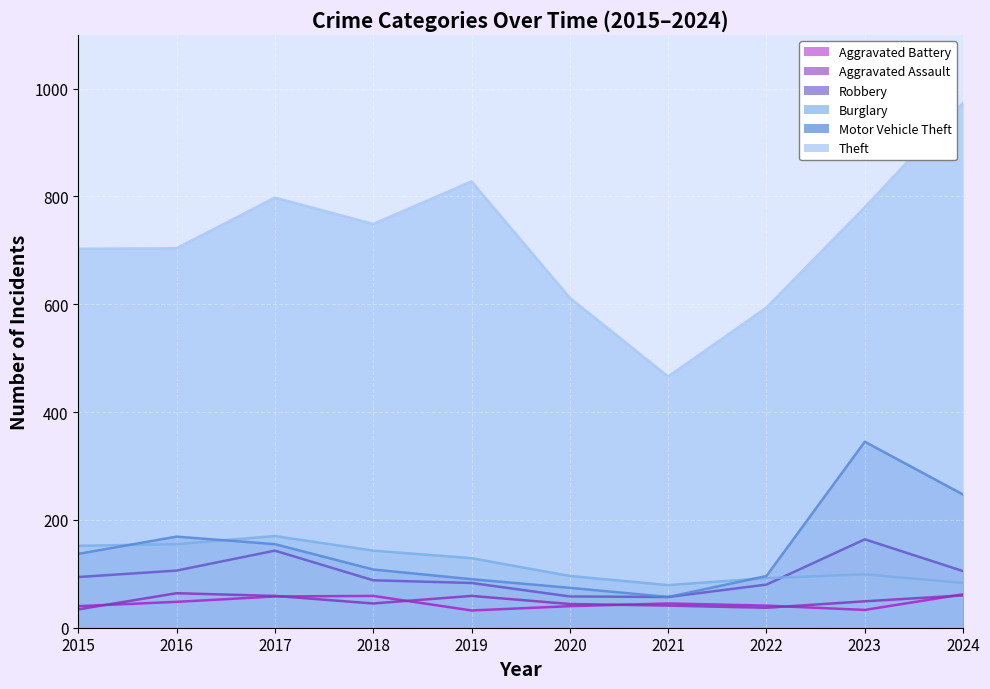

True or false: Motor Vehicle Theft and Theft intersect in this chart.

False